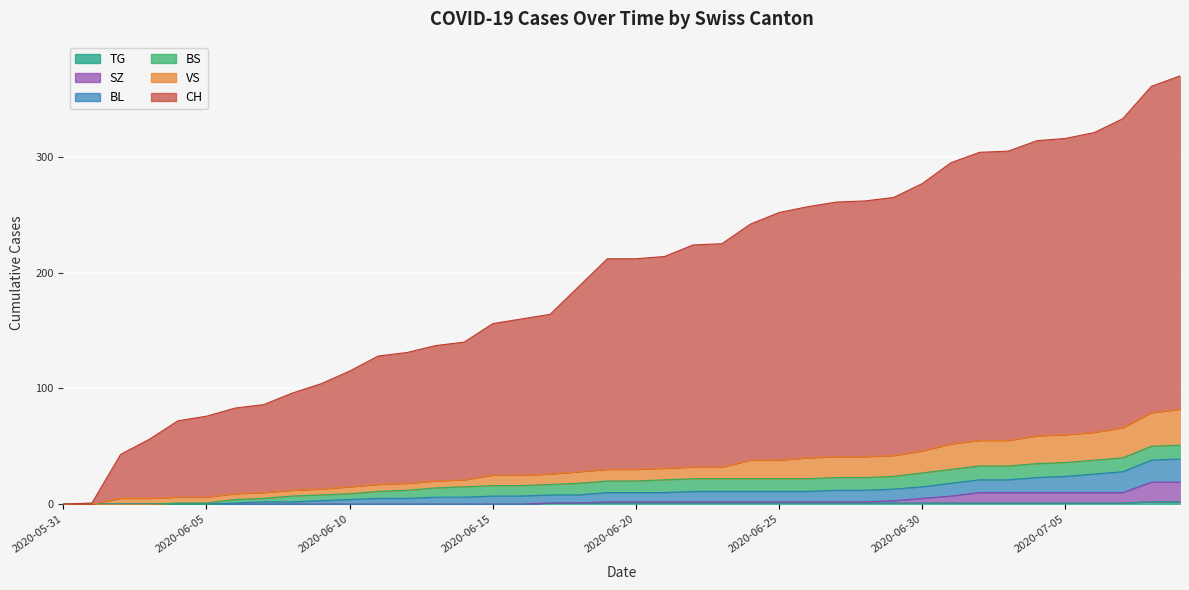

True or false: VS and CH cross at least once.

False